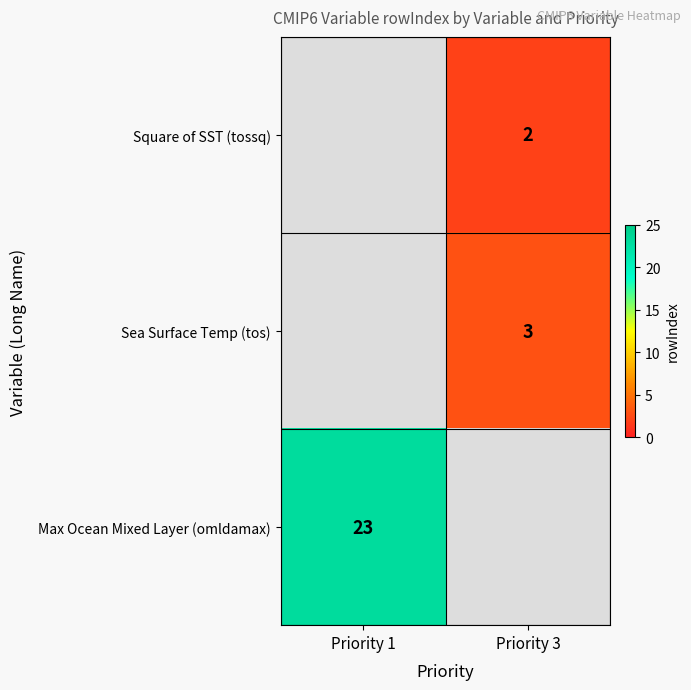

The Max Ocean Mixed Layer (omldamax) series shows 23 at Priority 1. True or false?

True